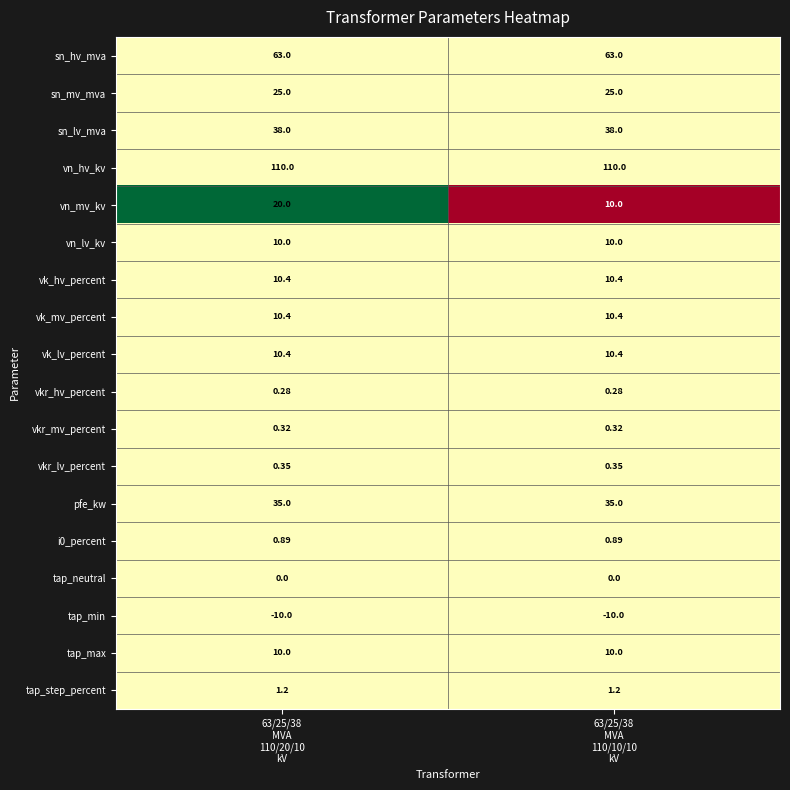

Which series has the widest spread of values?

vn_mv_kv